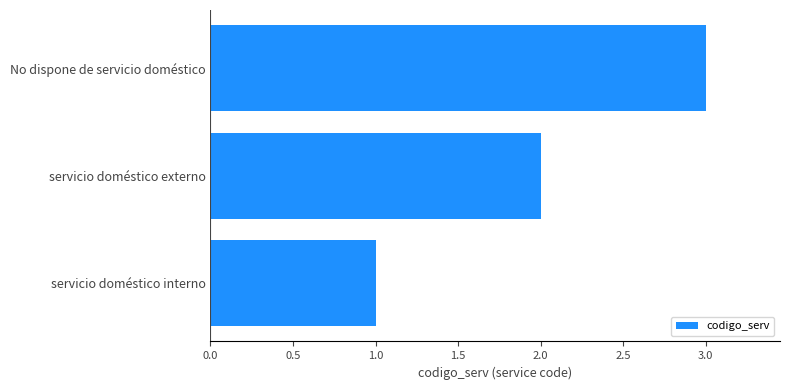

List the labels in order of value, largest first.

No dispone de servicio doméstico, servicio doméstico externo, servicio doméstico interno